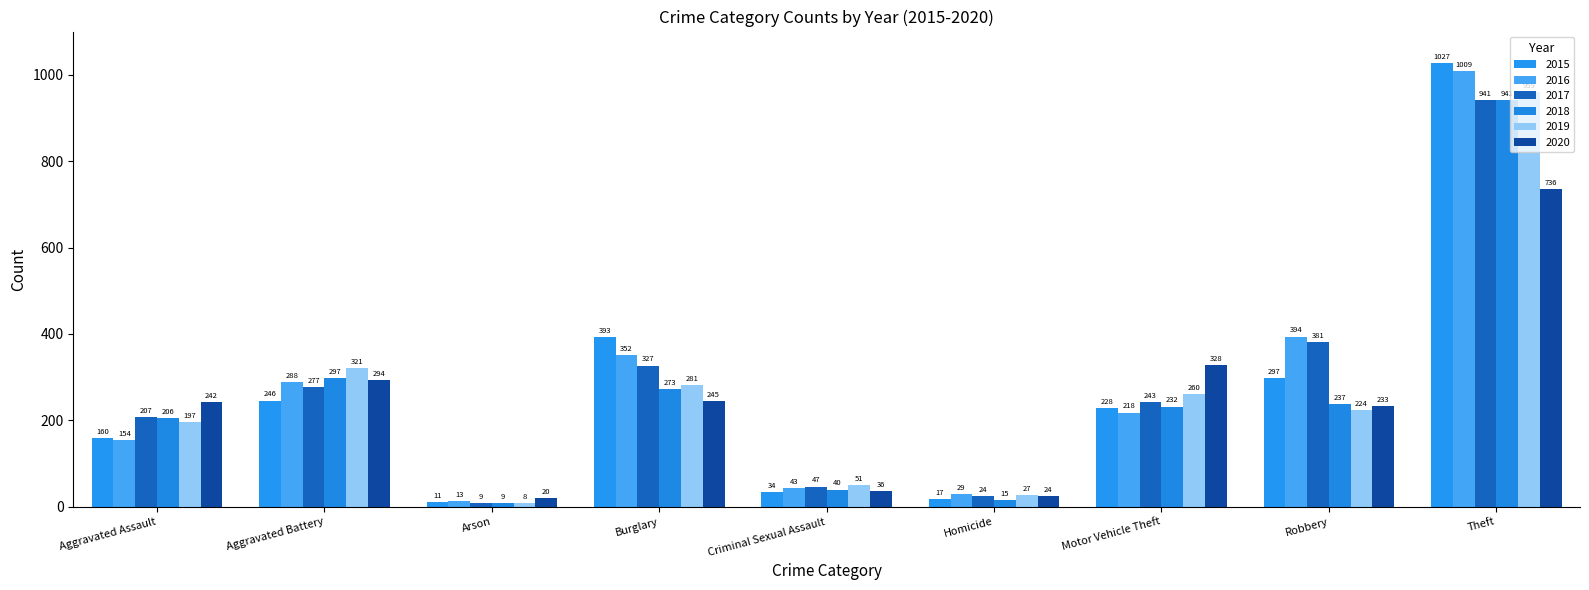

What is the minimum value for 2019?

8